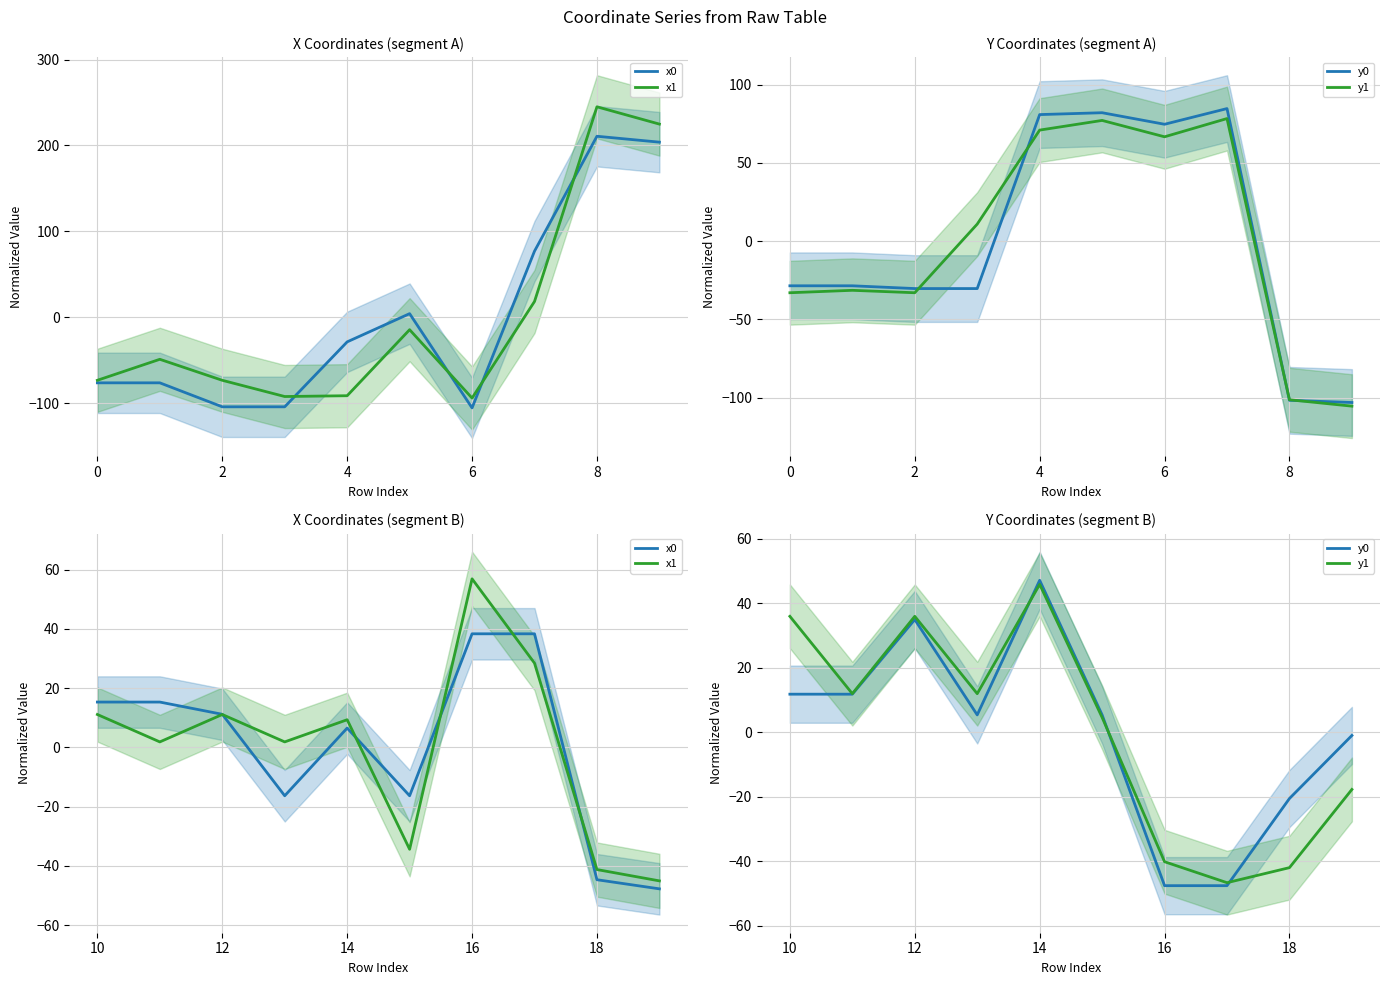

Rank the series by their average value, from highest to lowest.

y1, y0, x1, x0